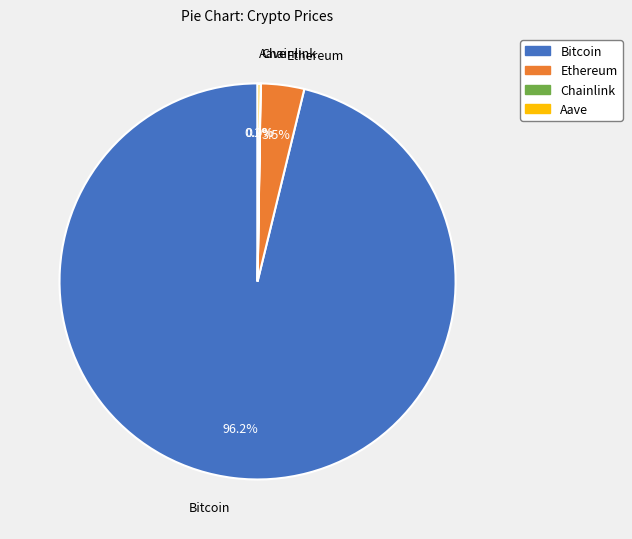

Which category has the biggest portion of the pie?

Bitcoin